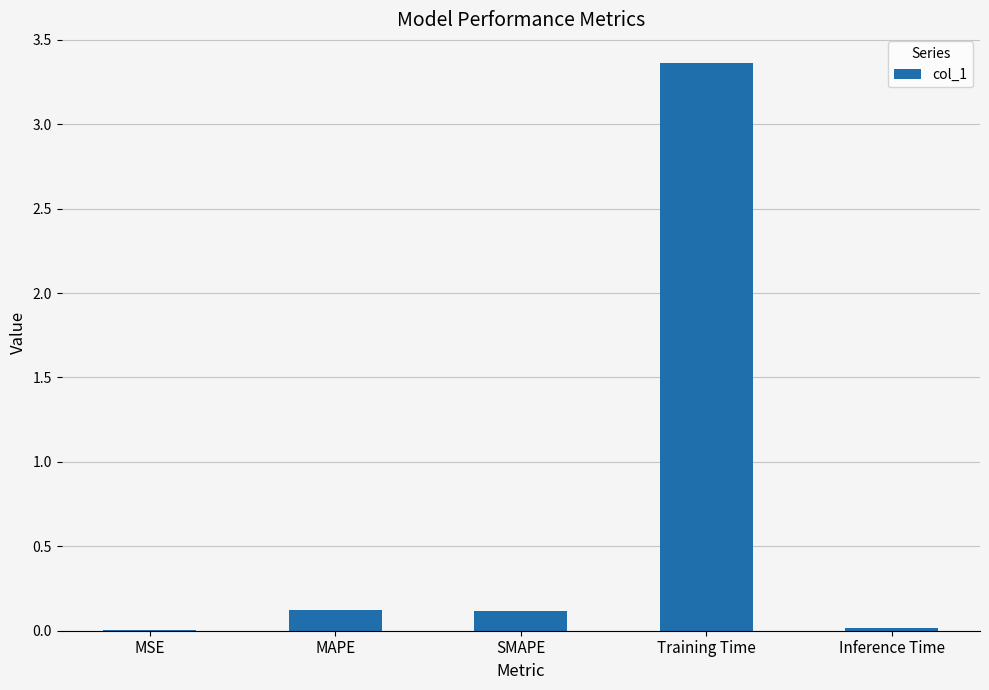

Which category has the highest value across all series?

Training Time